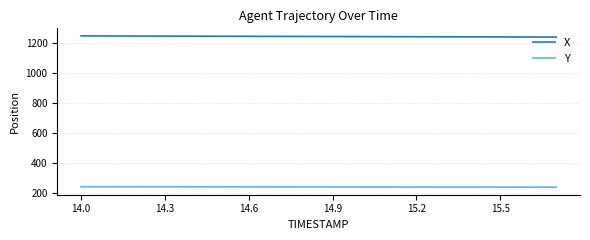

Which series has the largest total across all categories?

X